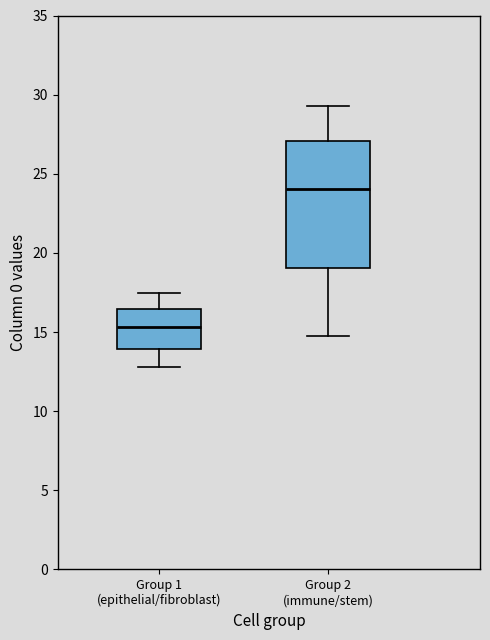

Which box is the tallest, from its lower edge to its upper edge?

Group 2 (immune/stem)